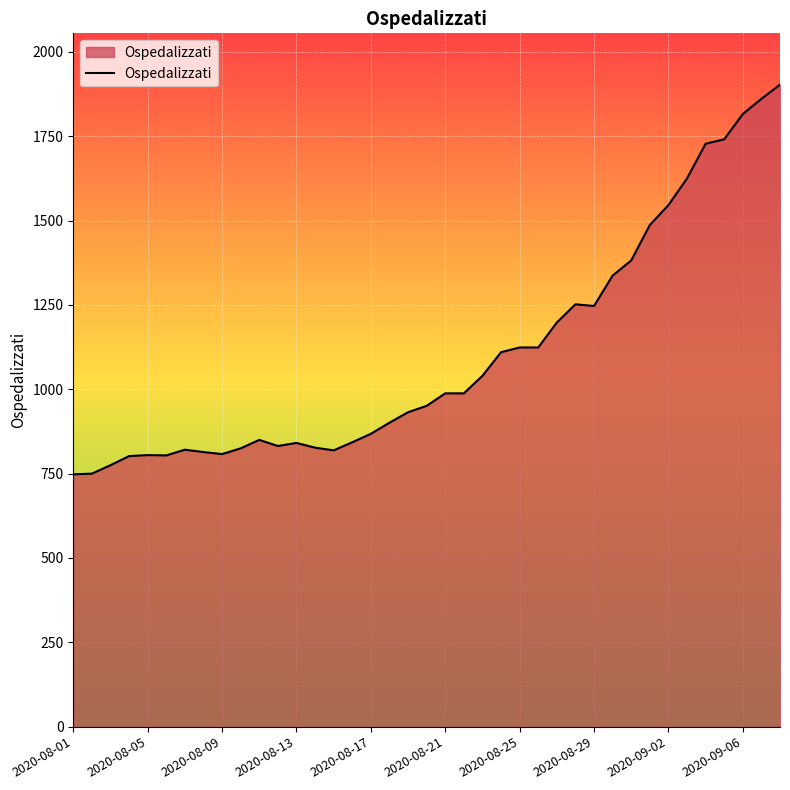

What is the greatest value displayed?

1903